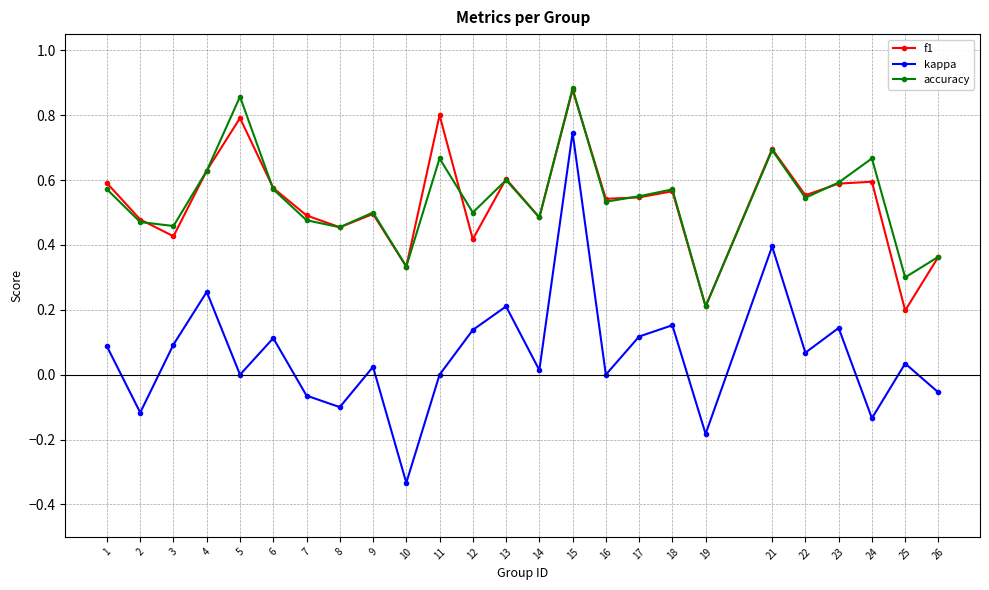

Which label corresponds to the largest value in the chart?

15